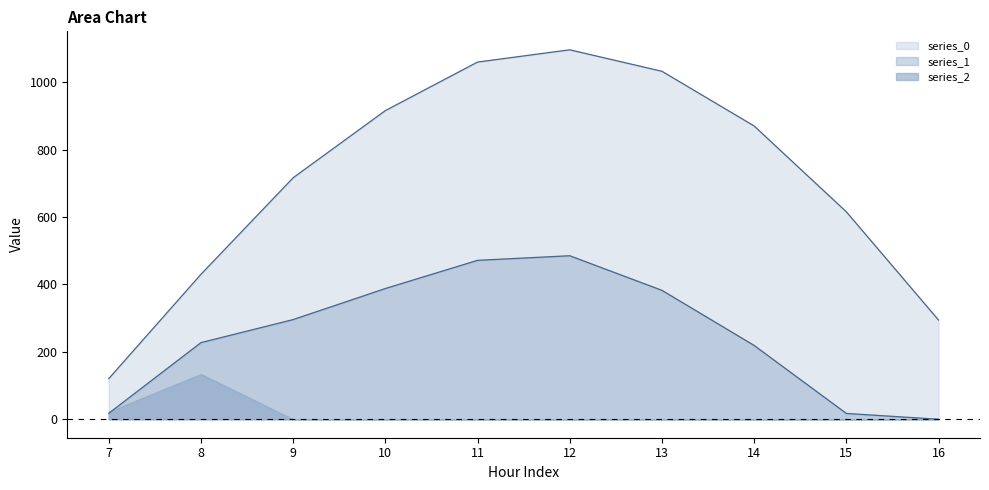

Does the chart display data point markers on the line(s)?

No